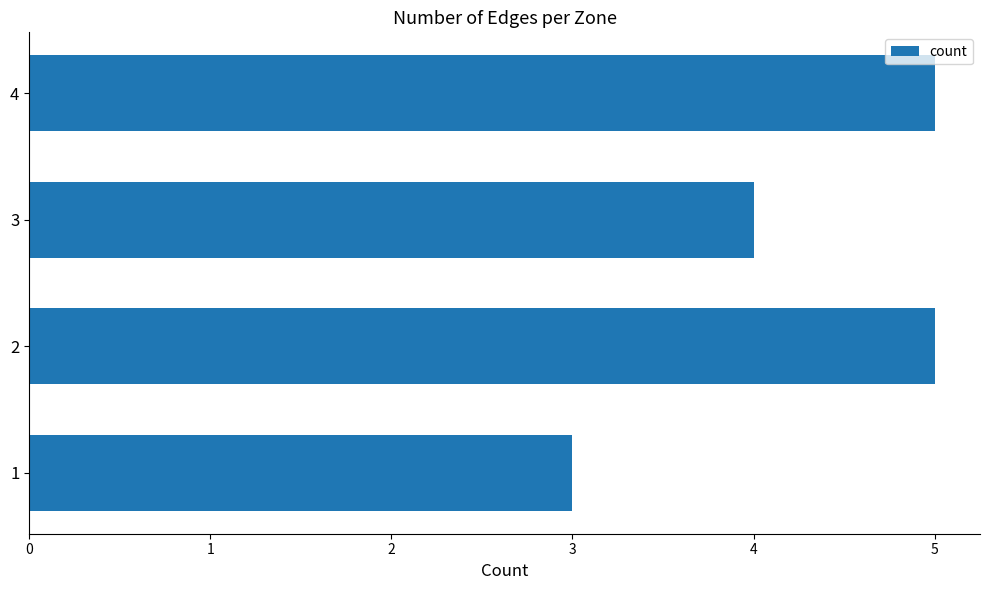

Reading bottom to top, extract all data points from this chart.

1=3	2=5	3=4	4=5